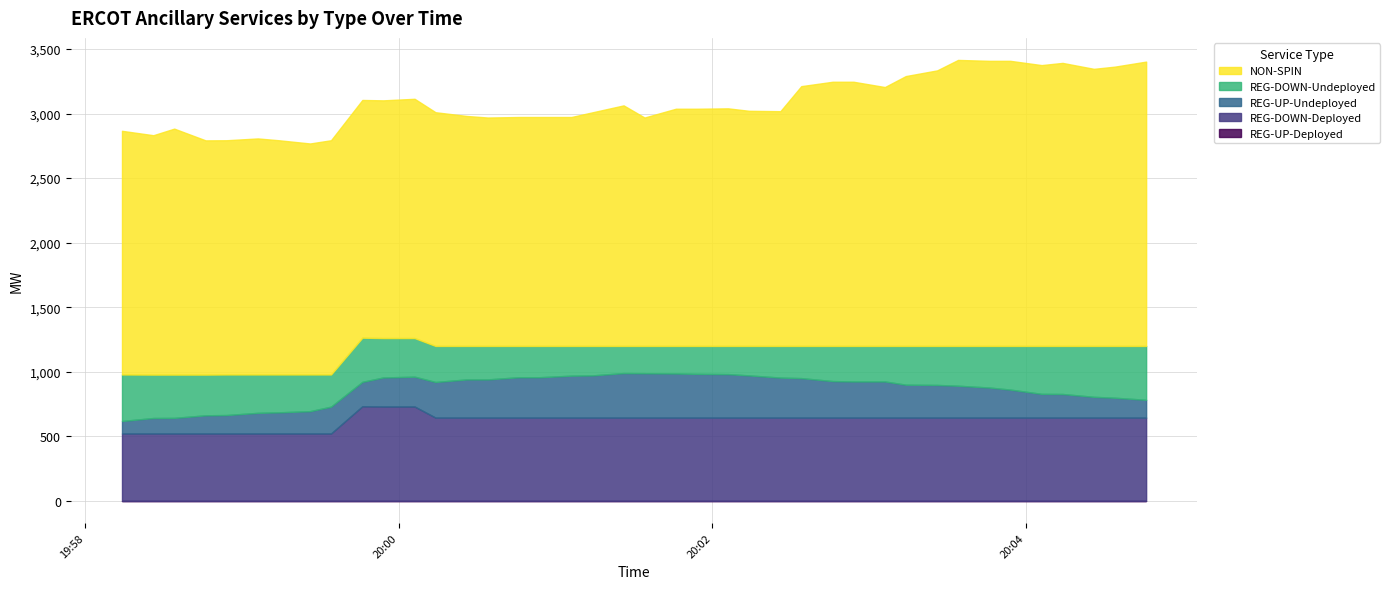

What is the total value across all series at 2025-07-30 19:59:14?

2793